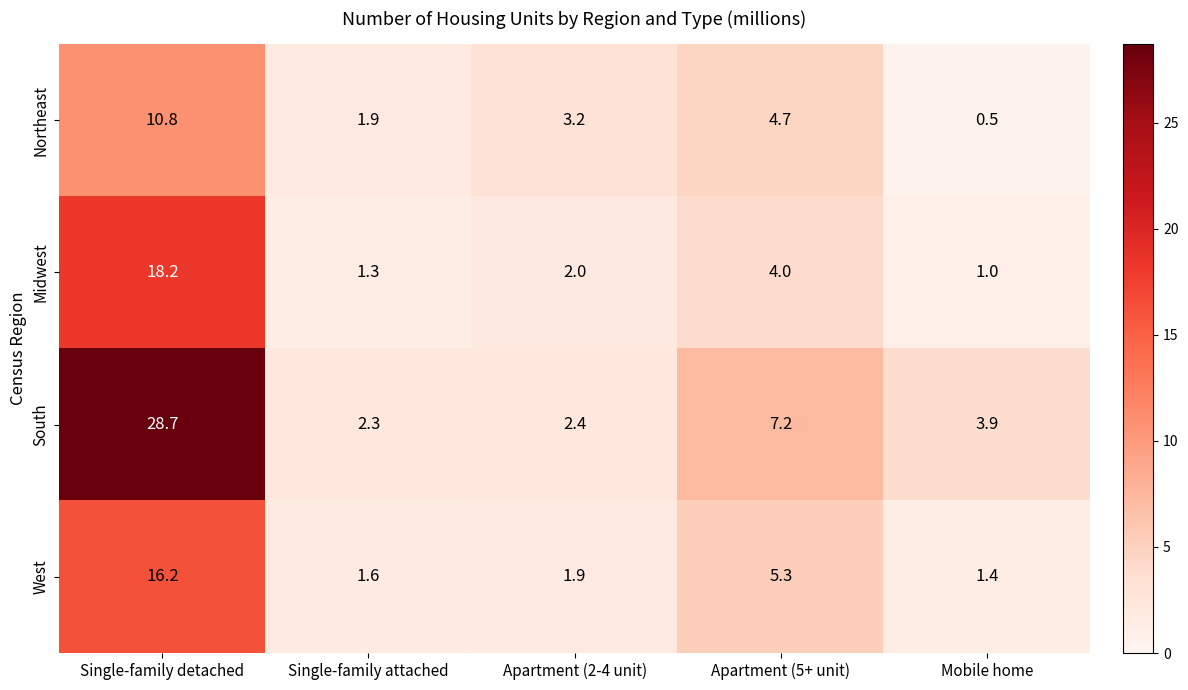

Which series changed the most between Apartment (2-4 unit) and Apartment (5+ unit)?

South